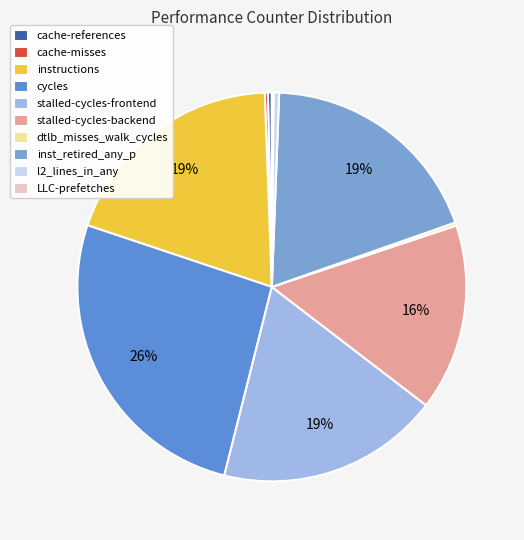

Which slice is the smallest?

LLC-prefetches